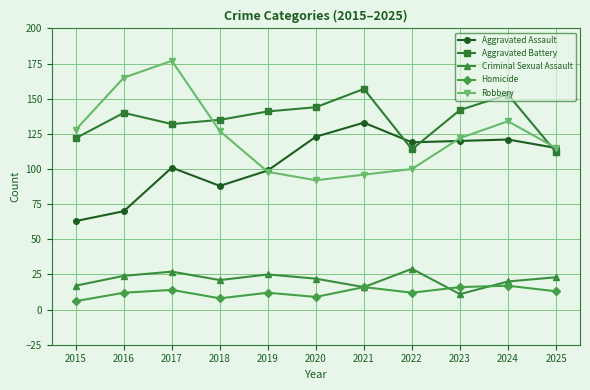

What is the average value of the Aggravated Assault series?

105